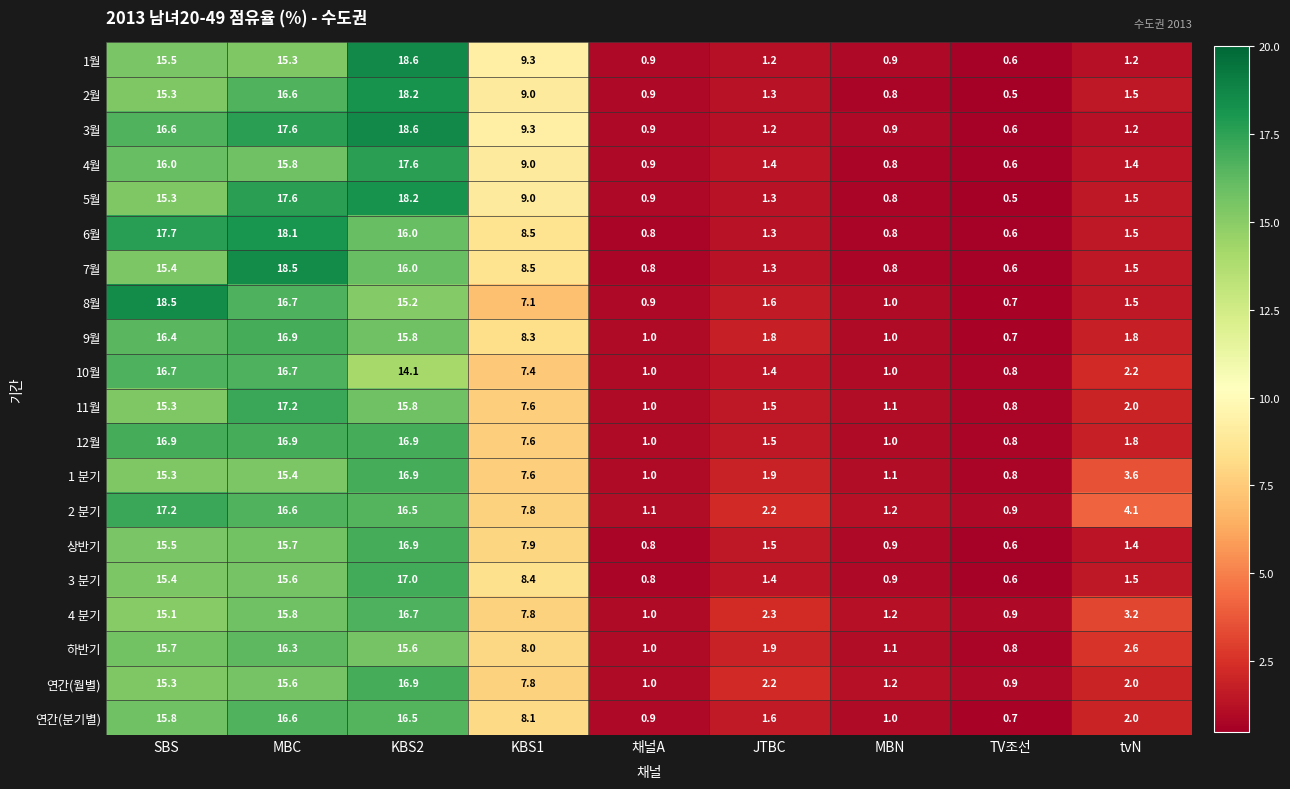

The 4월 series shows 0.8 at MBN. True or false?

True